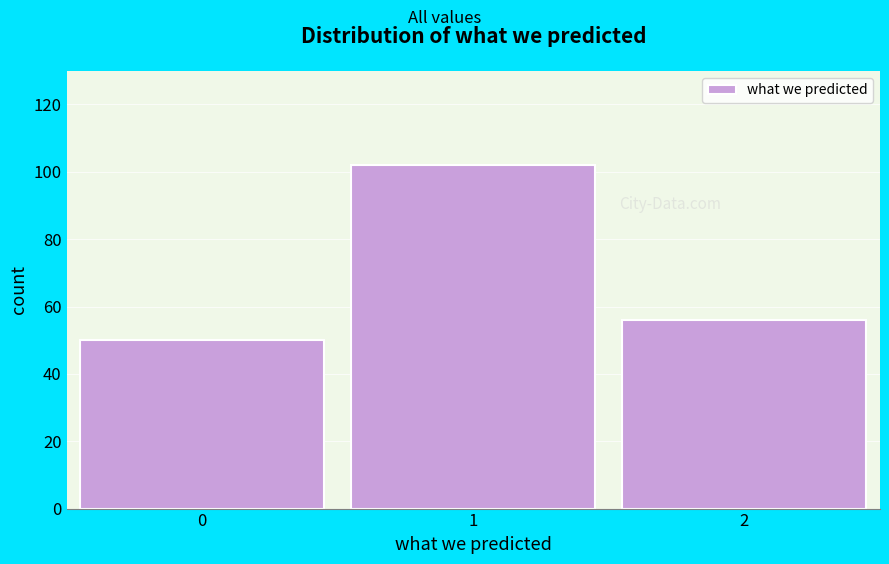

Reading left to right, list all the values displayed in this chart.

50	102	56